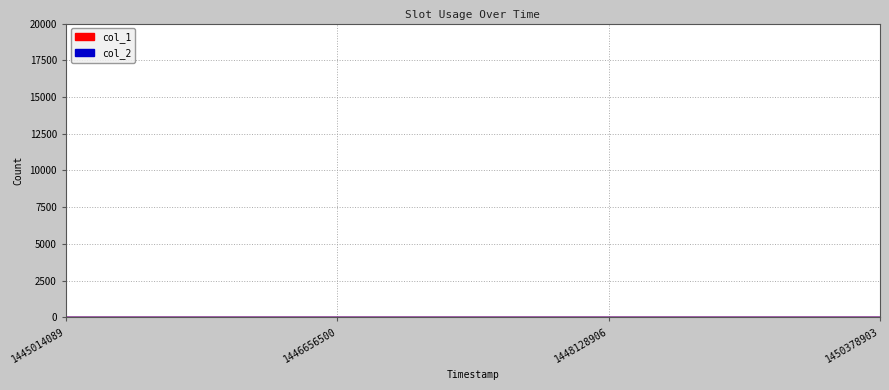

What is the change in value from 1446656500 to 1450378903?

+2